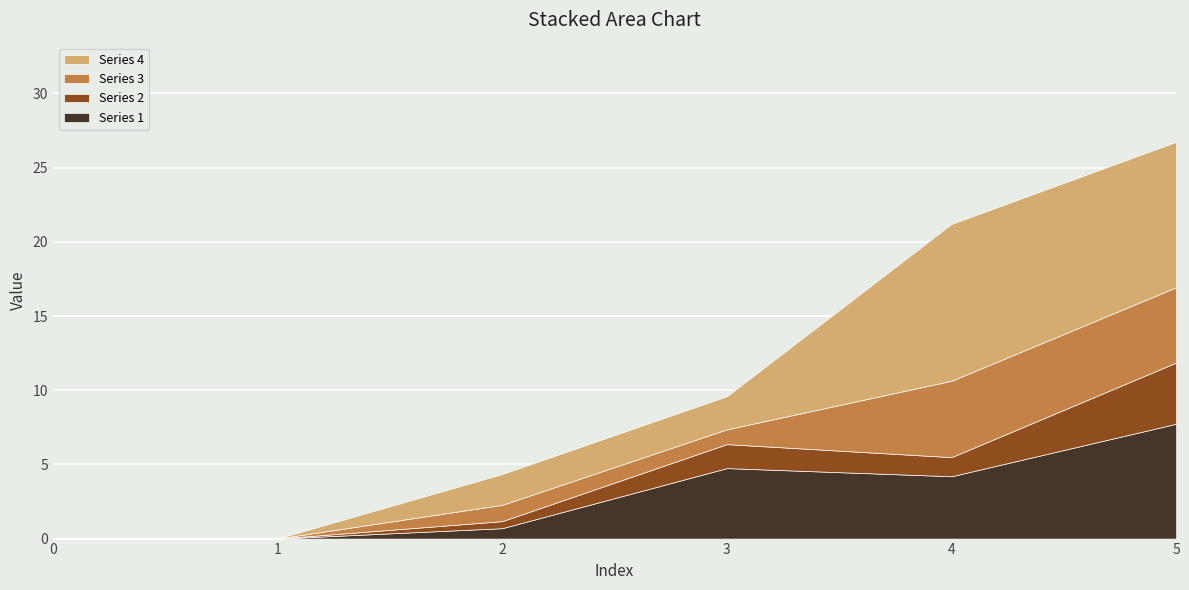

True or false: Series 3 has a value of 1.4 at 3.

False